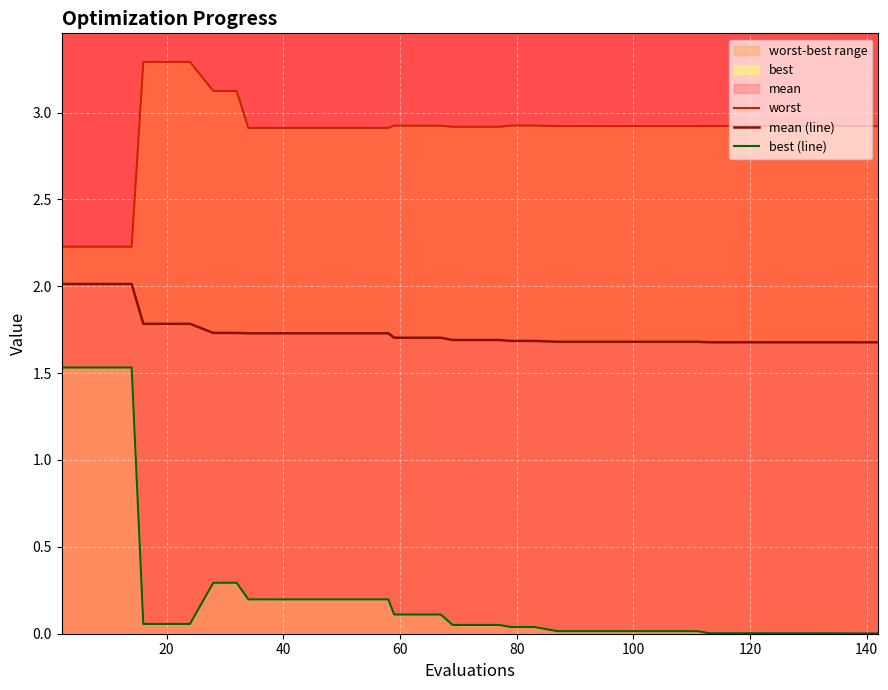

True or false: mean (line) and worst intersect in this chart.

False